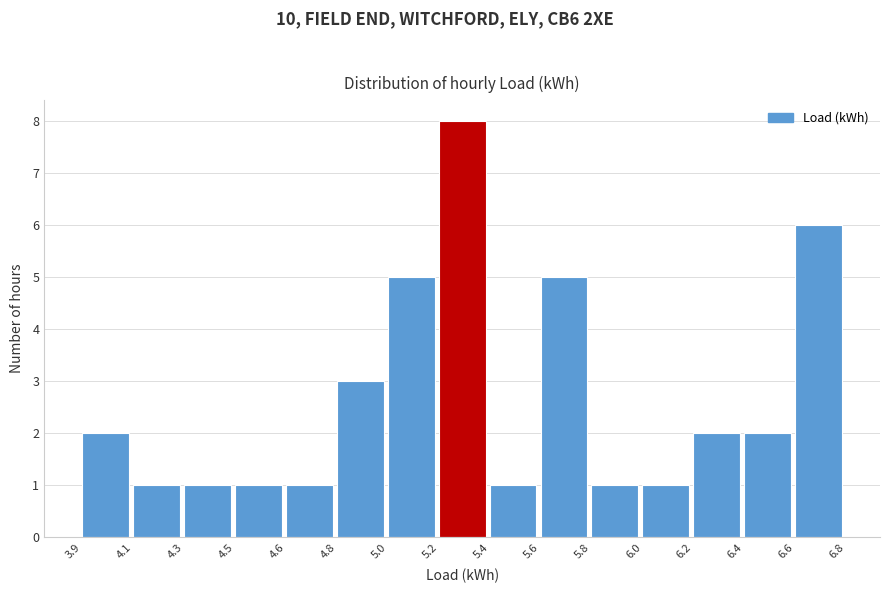

Reading left to right, what are all the values shown in this chart?

3.9=2	4.1=1	4.3=1	4.5=1	4.6=1	4.8=3	5.0=5	5.2=8	5.4=1	5.6=5	5.8=1	6.0=1	6.2=2	6.4=2	6.6=6